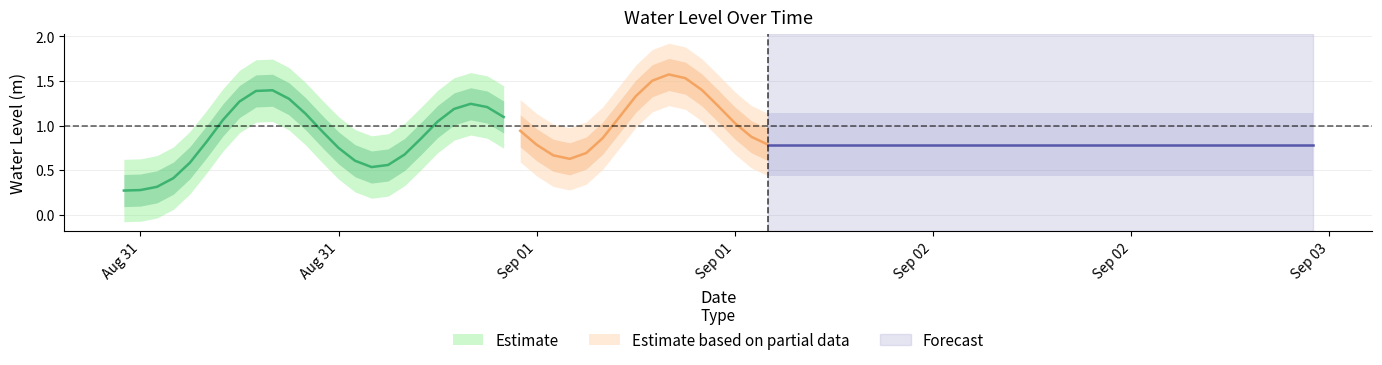

How many points are higher than both their immediate neighbors (excluding endpoints)?

3